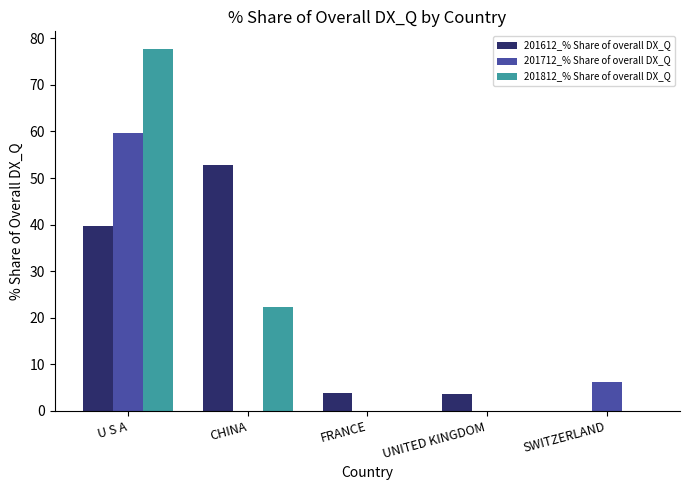

What is the sum of all 201812_% Share of overall DX_Q values?

100.0